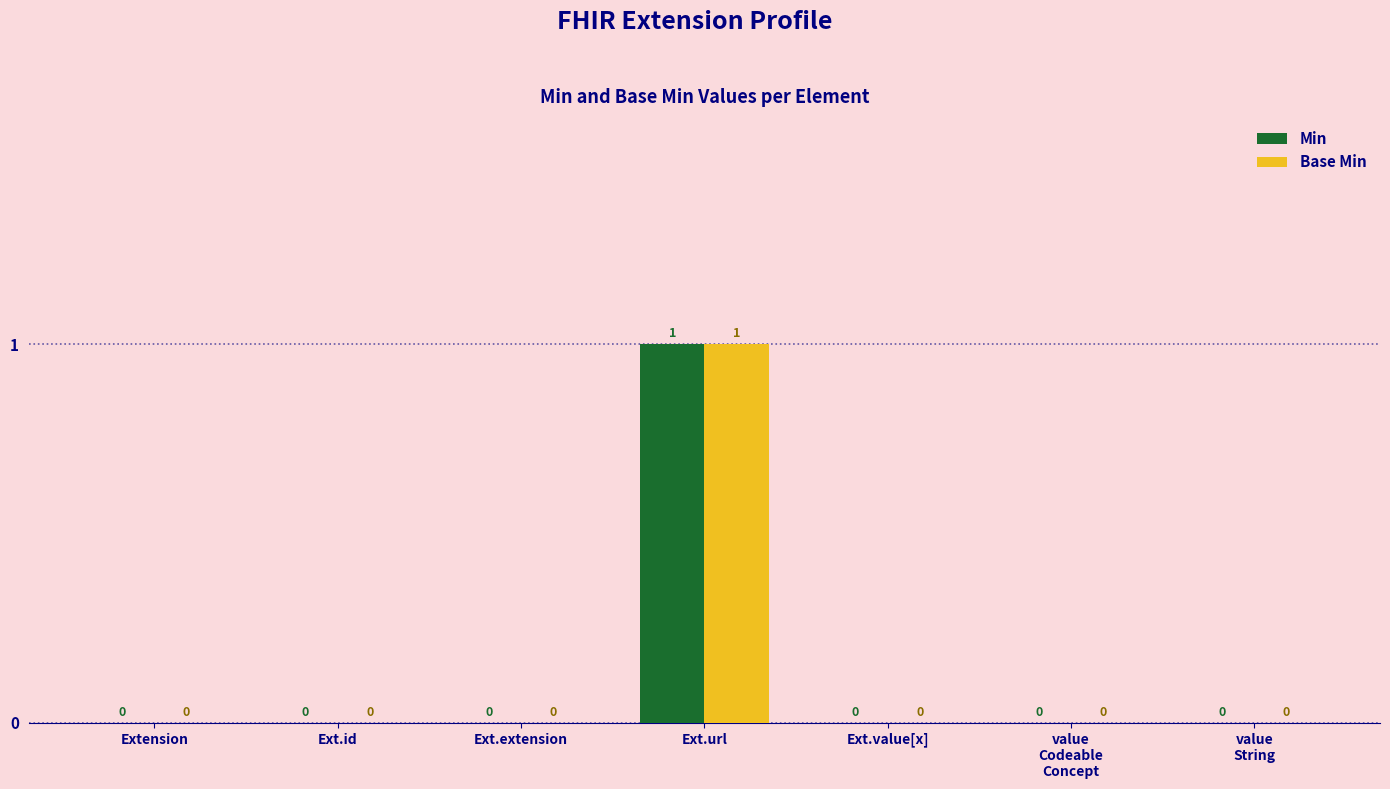

Reading left to right, transcribe all the data shown in this chart.

Min: 0	0	0	1	0	0	0
Base Min: 0	0	0	1	0	0	0